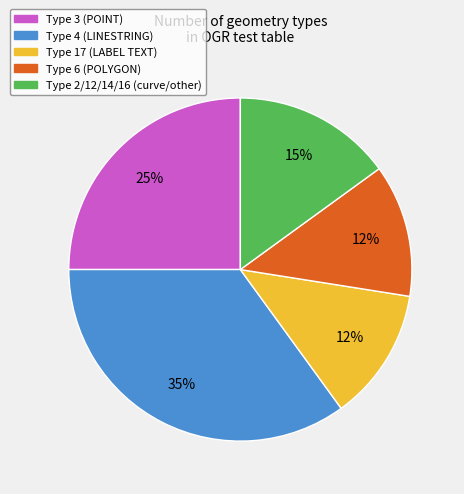

To the nearest percent, what is the average slice percentage?

20%